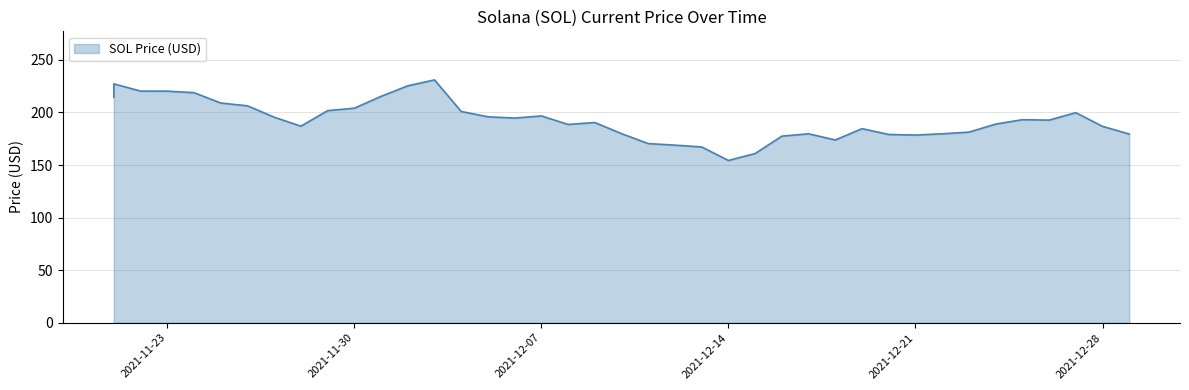

How many data points does each series have?

40